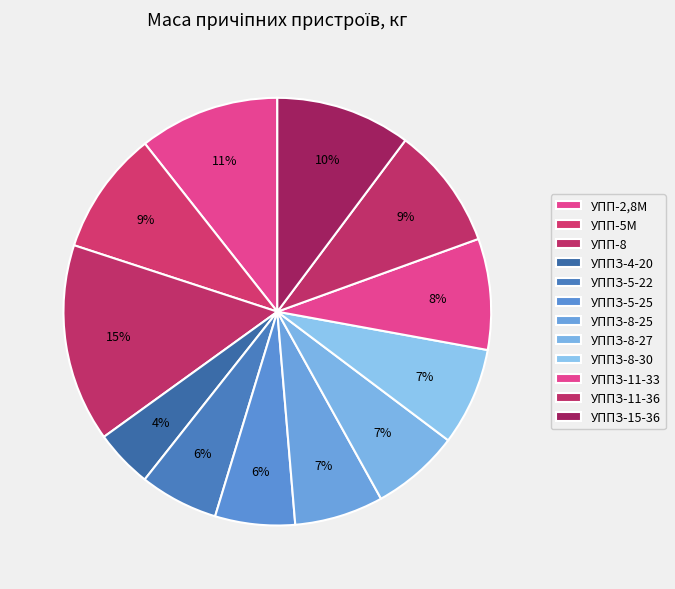

Does УППЗ-11-36 represent more than half of the total?

No